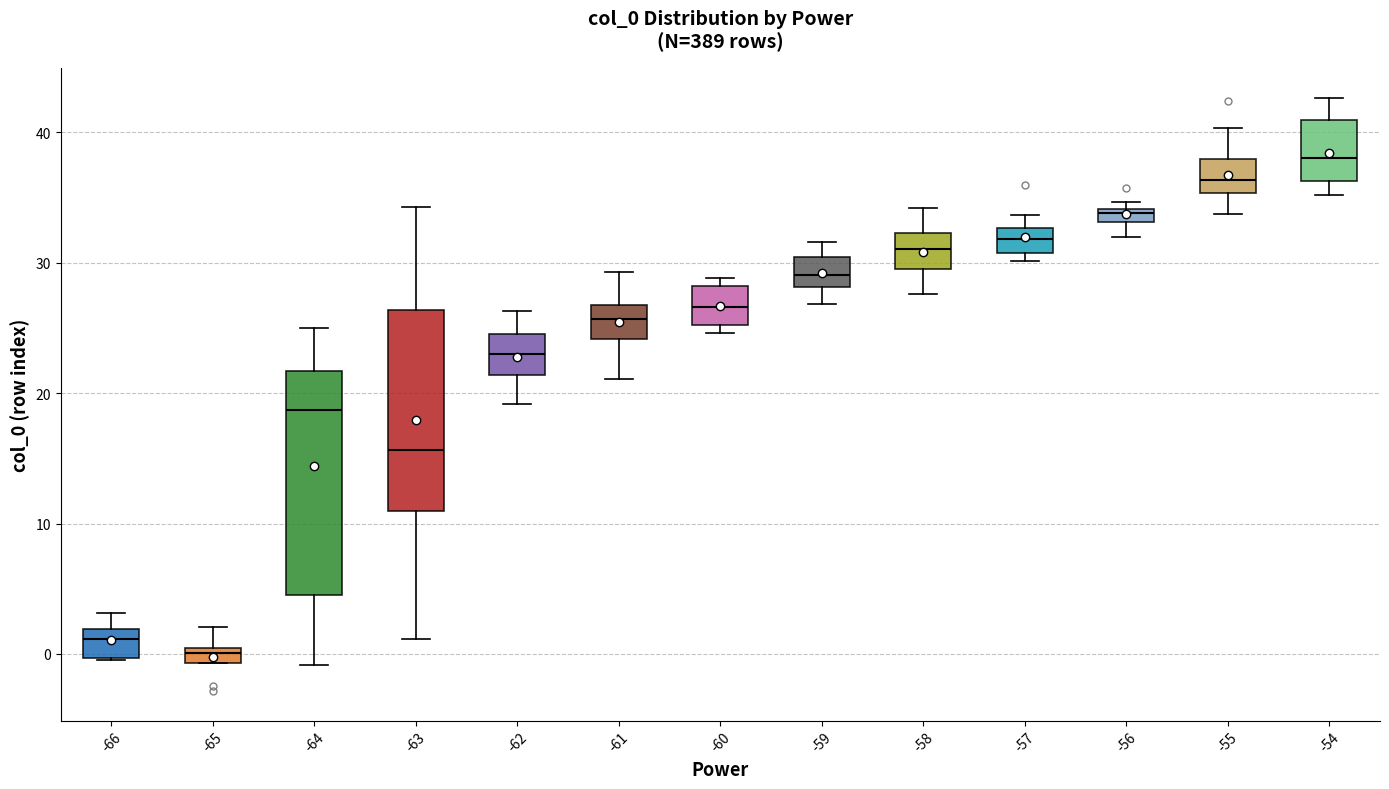

Where is the upper edge of the box at x = -55 on the y-axis? The values are not printed on the chart, so give them approximately, as read against the axis.

38